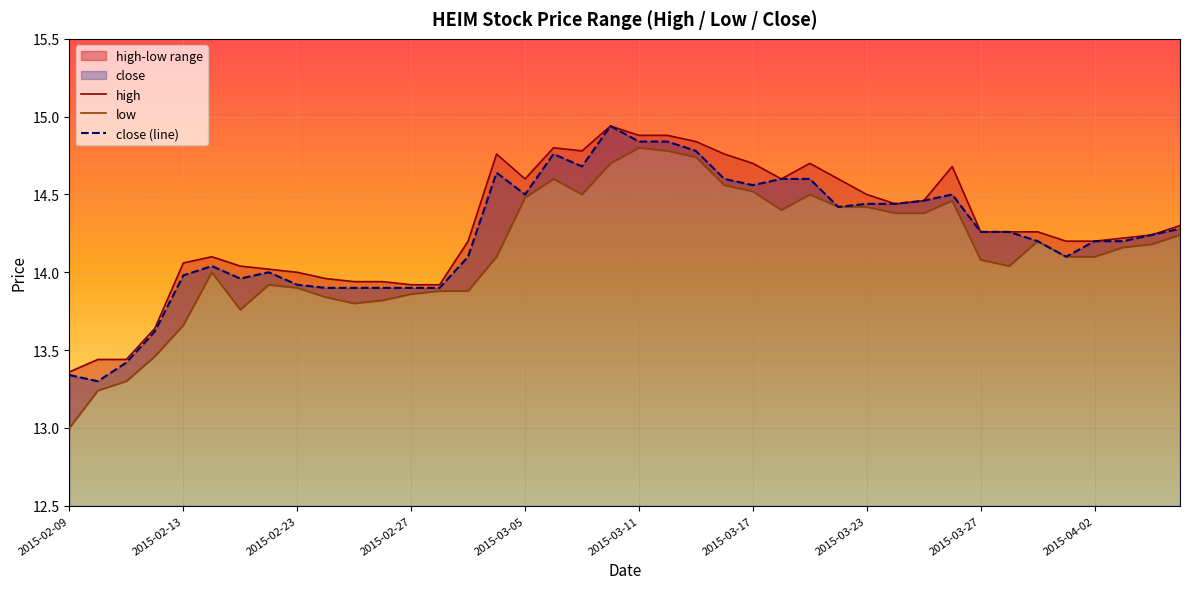

True or false: high and low cross at least once.

False